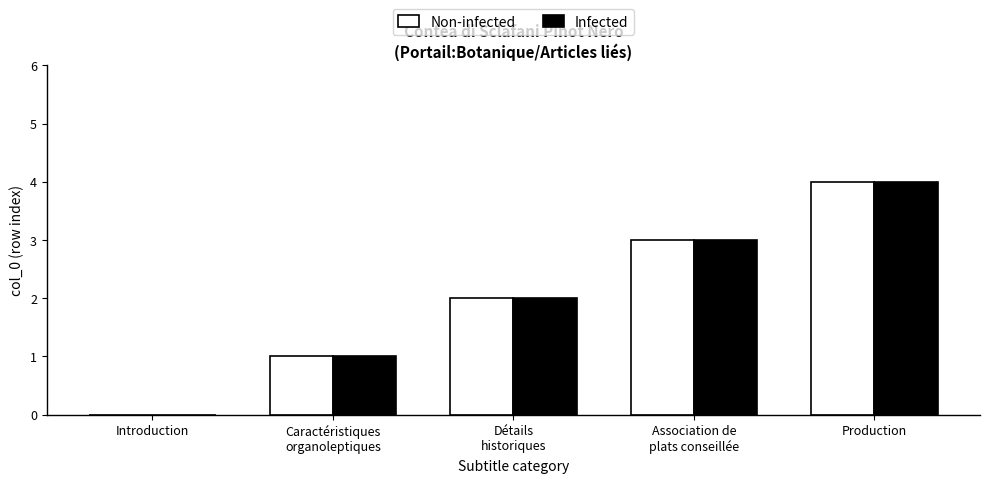

What are all the series names shown in the legend?

Non-infected, Infected